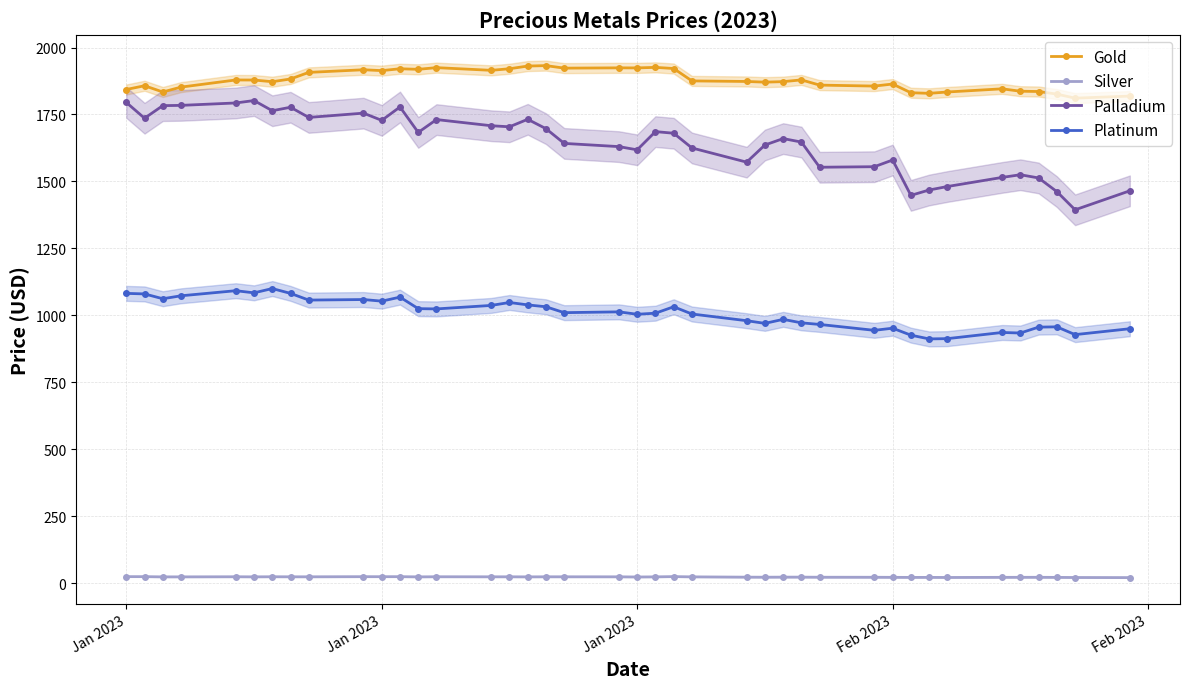

True or false: Silver has more than 1 points higher than both neighbors.

True